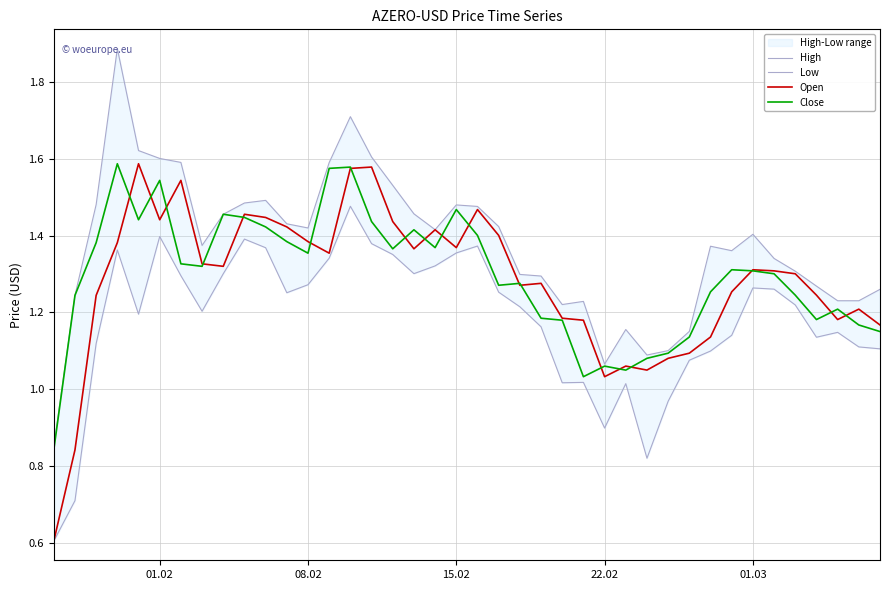

How many lines are shown in the chart?

4